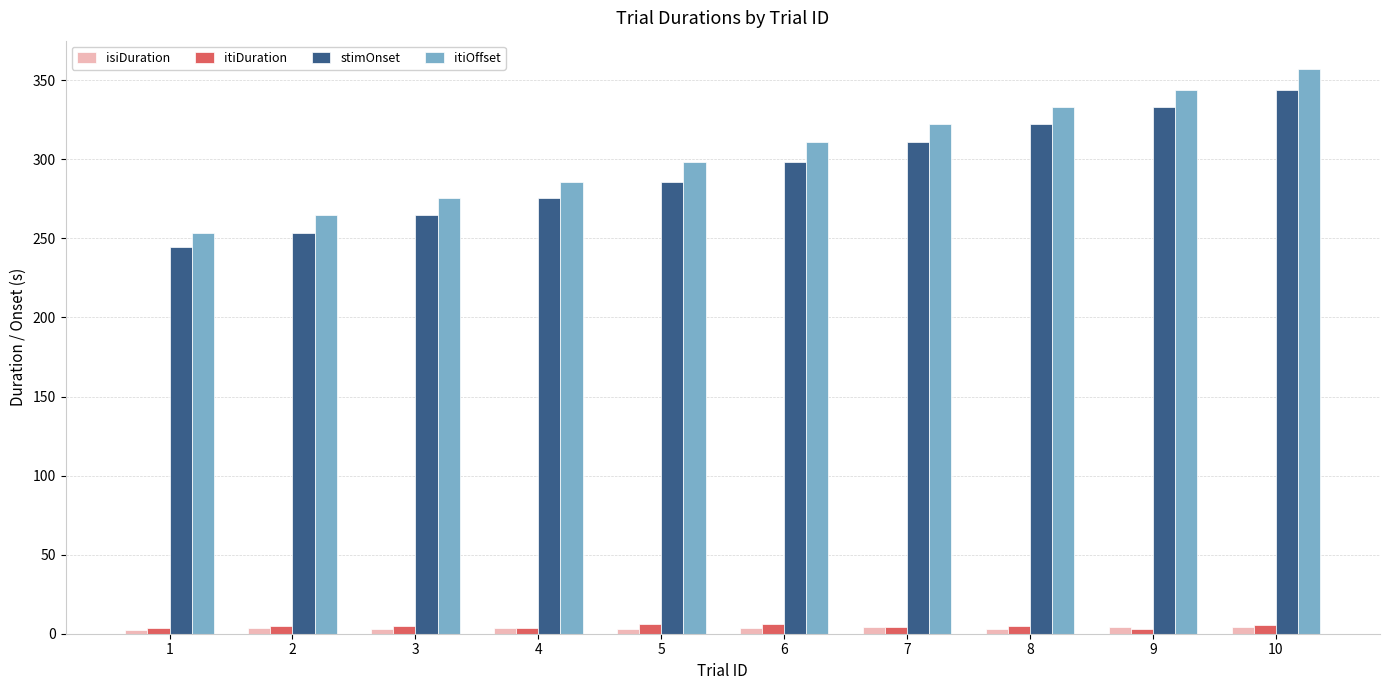

The value of itiOffset at 5 is 119.0. True or false?

False